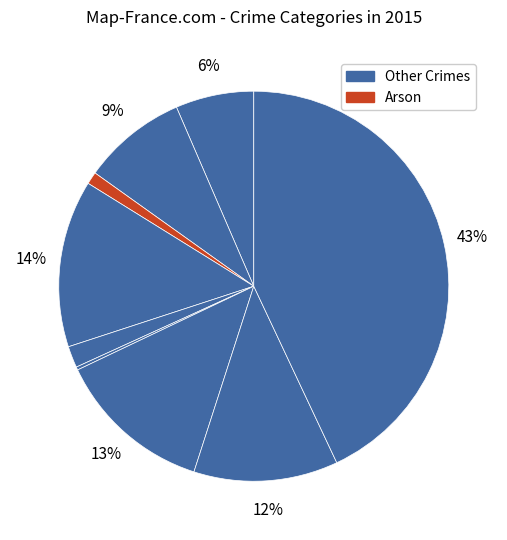

To the nearest percent, what is the difference between the largest and smallest slice percentages?

43%